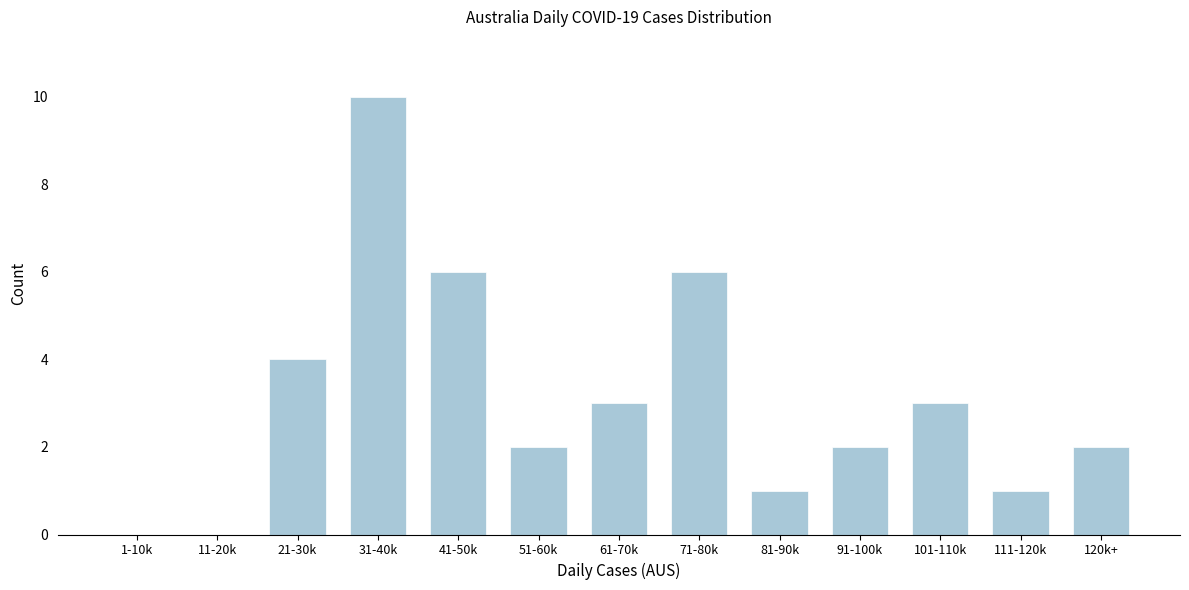

Reading left to right, transcribe all the data shown in this chart.

1-10k=0	11-20k=0	21-30k=4	31-40k=10	41-50k=6	51-60k=2	61-70k=3	71-80k=6	81-90k=1	91-100k=2	101-110k=3	111-120k=1	120k+=2